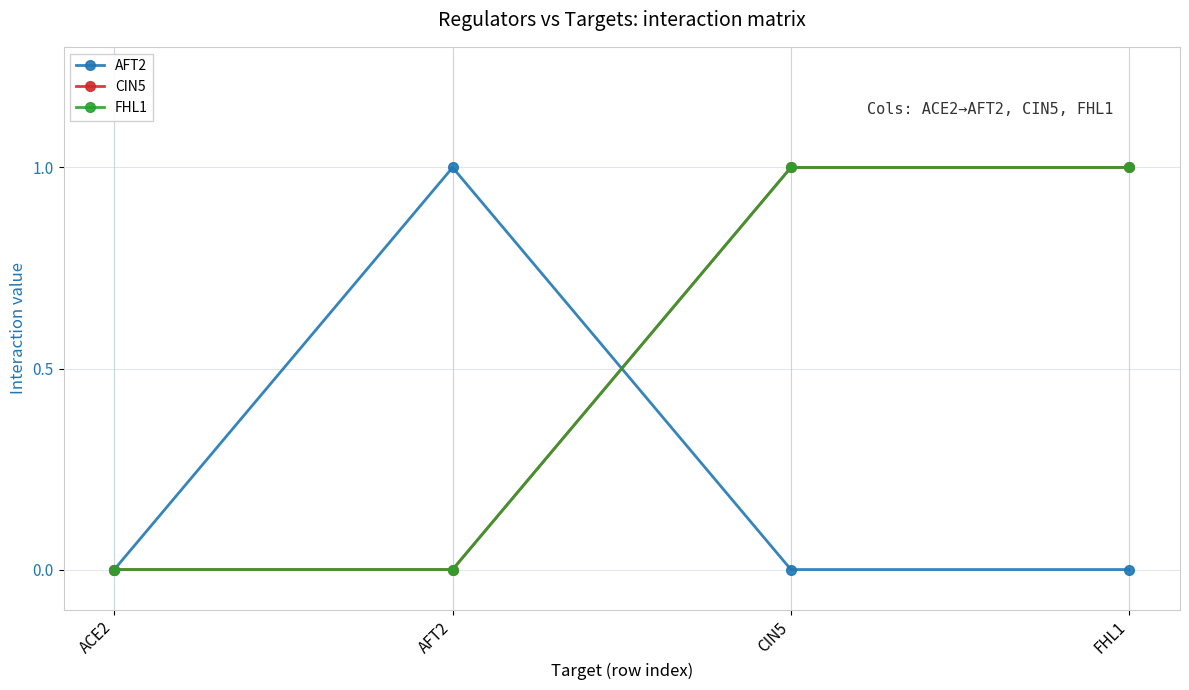

What is the label of the 3rd point from the right?

AFT2